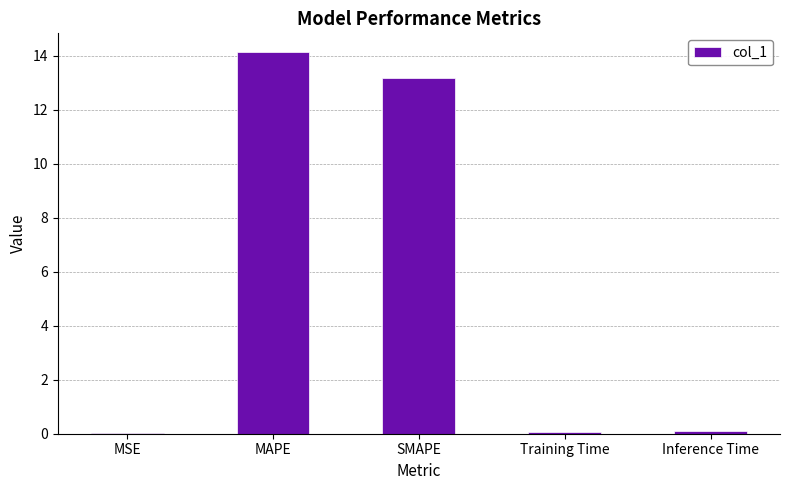

Are the bars horizontal?

No